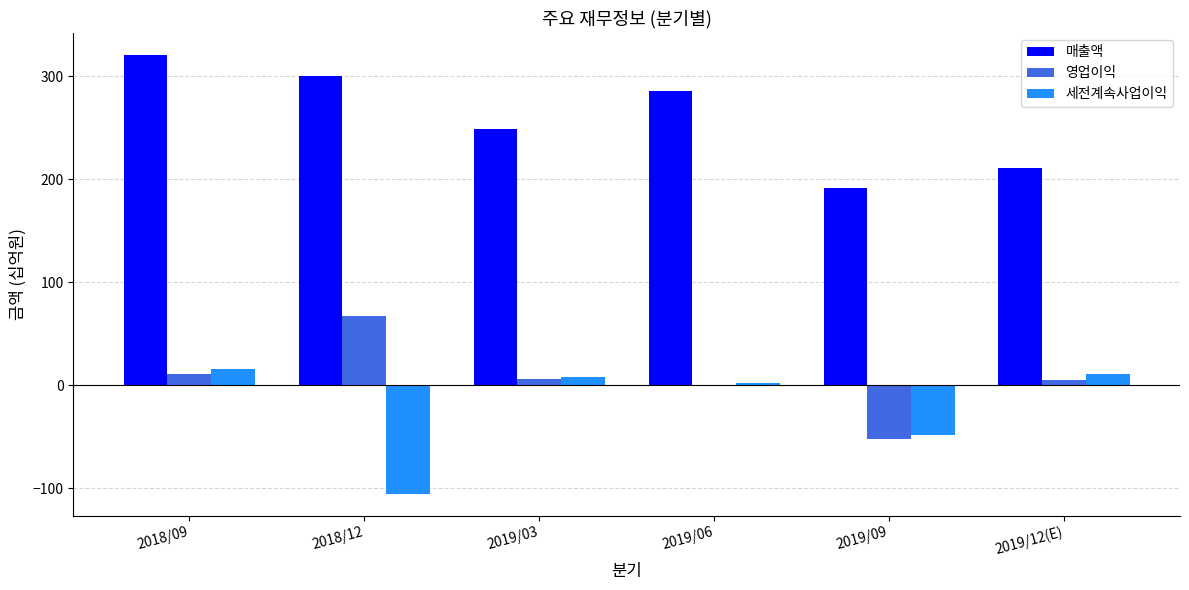

What is the sum of the 영업이익 values at 2018/09 and 2019/03?

17